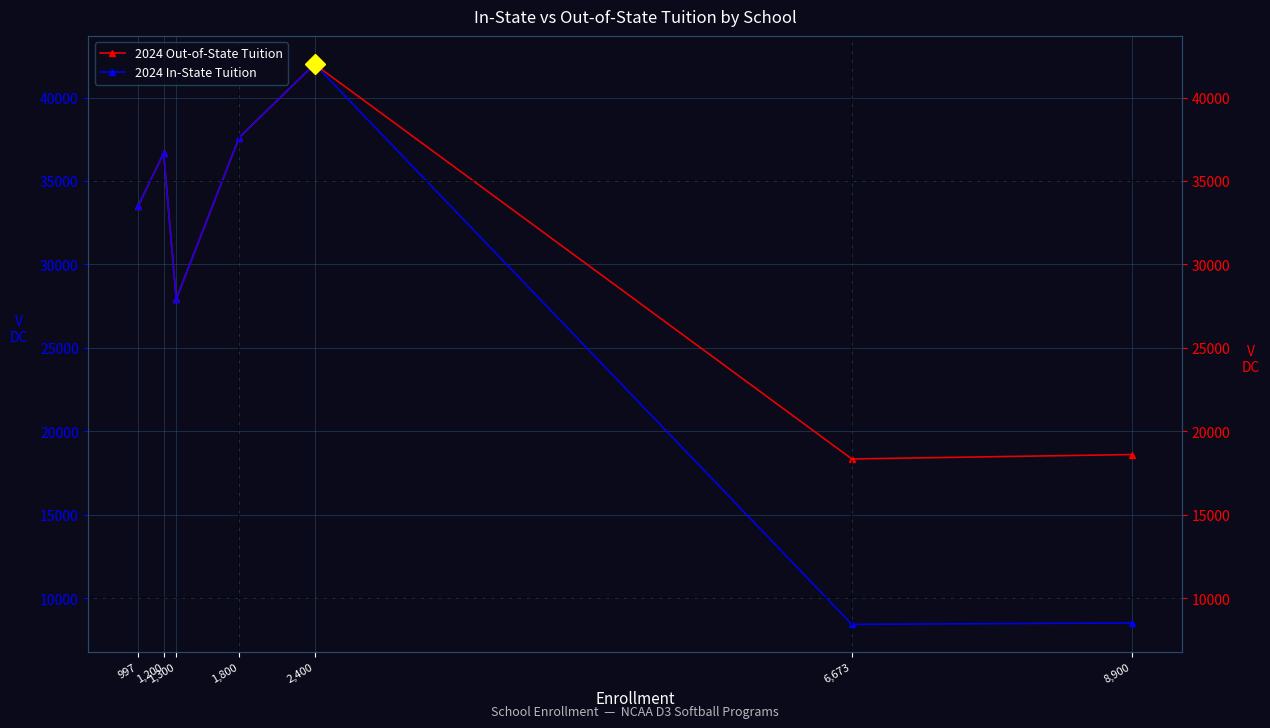

What is the difference between the maximum and minimum values in the 2024 In-State Tuition series?

33560